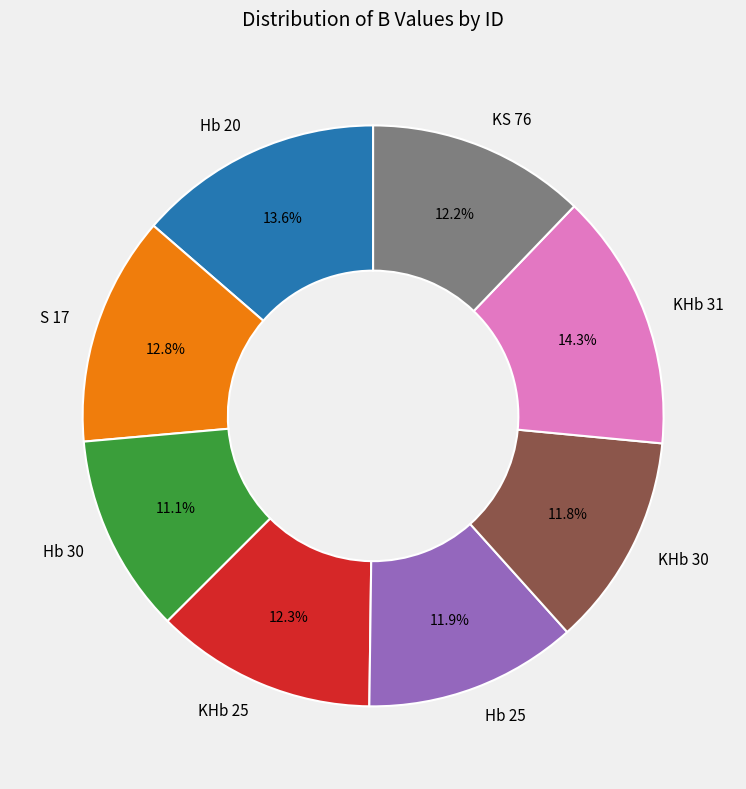

What percentage do Hb 20 and Hb 30 together represent?

24.7%